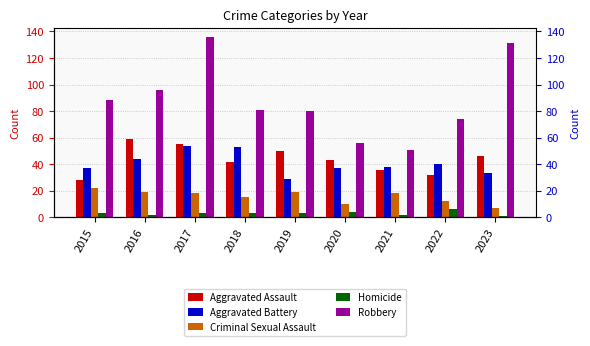

Which series has the largest total across all categories?

Robbery